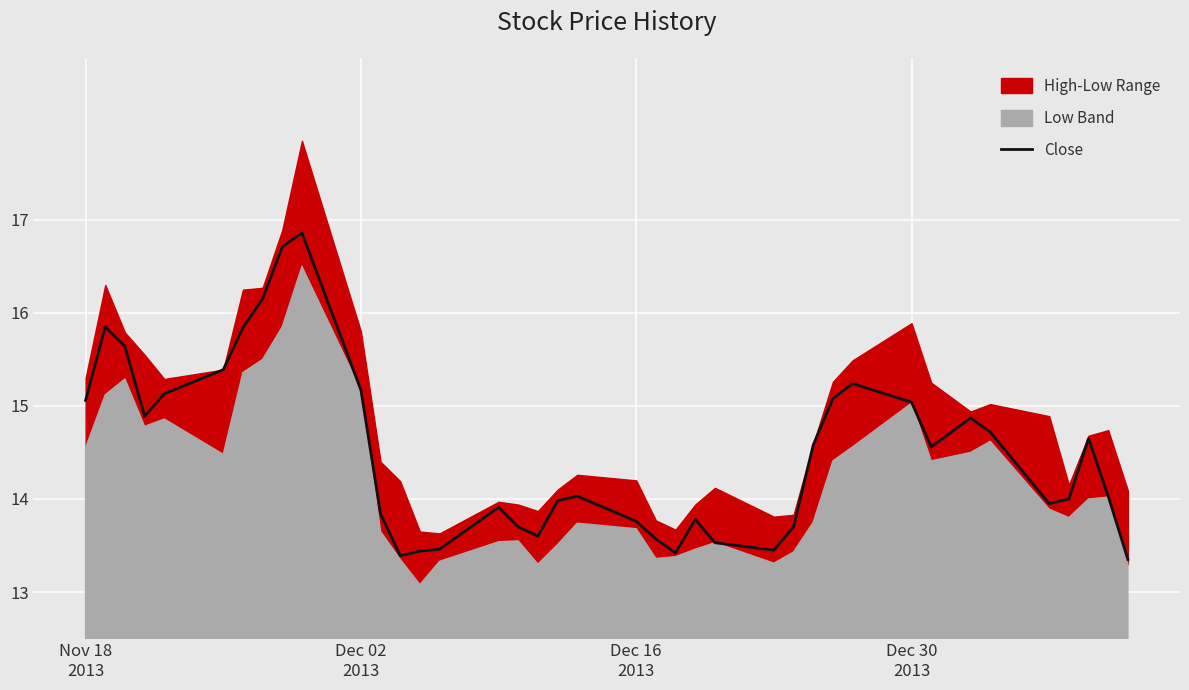

True or false: there are more than 0 points higher than both neighbors.

True